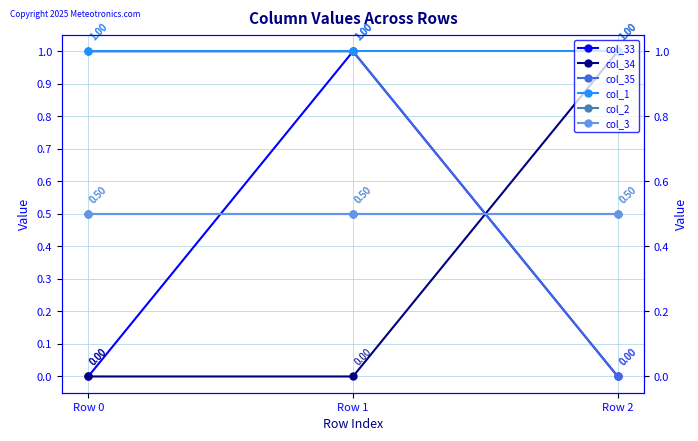

The value of col_3 at Row 1 is 0.2. True or false?

False